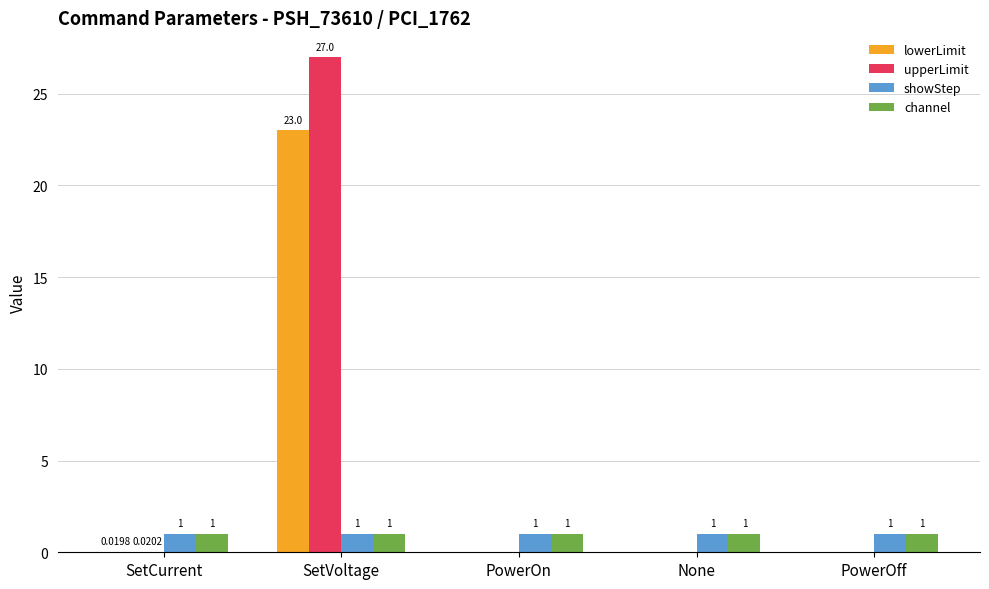

Is the value of channel at SetVoltage greater than the value of upperLimit at SetVoltage?

No